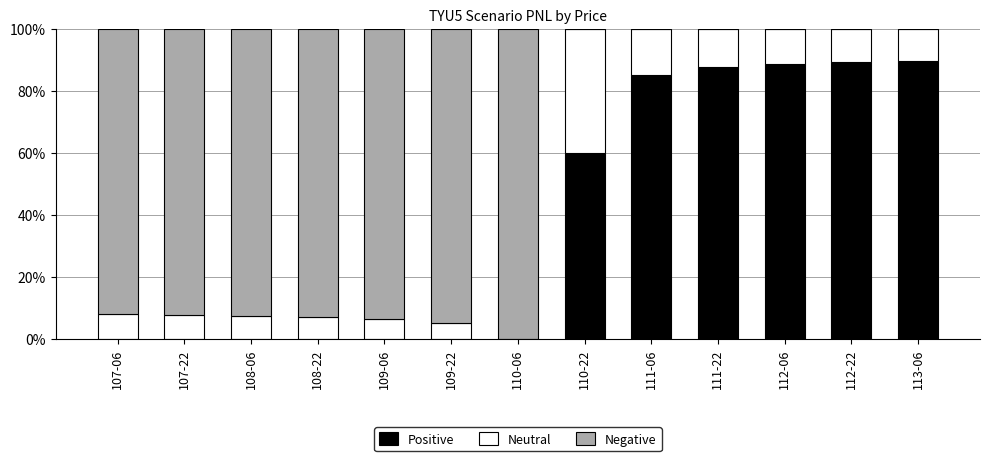

True or false: Positive has a value of 89.2 at 112-22.

True